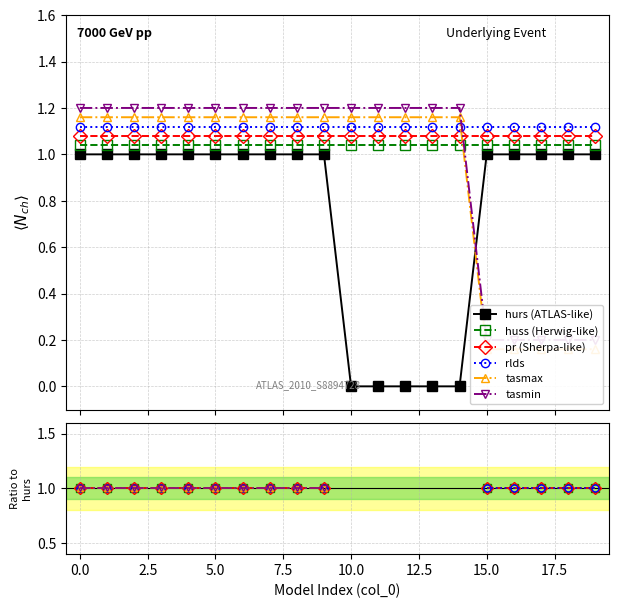

What is the difference between the maximum and minimum values in the hurs (ATLAS-like) series?

1.0